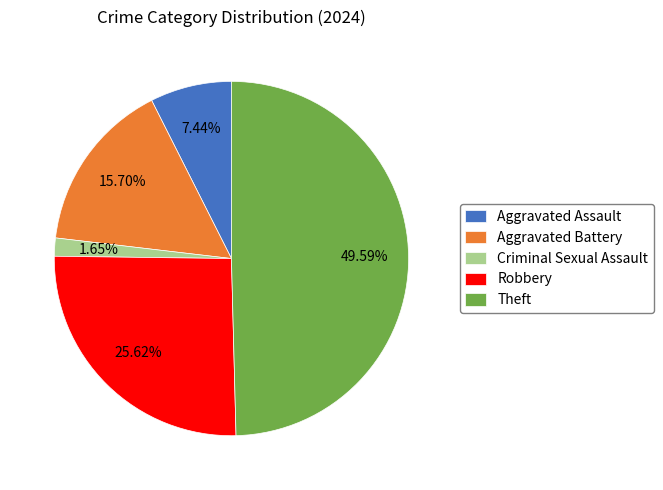

Do Criminal Sexual Assault and Theft together represent more than half of the pie?

Yes